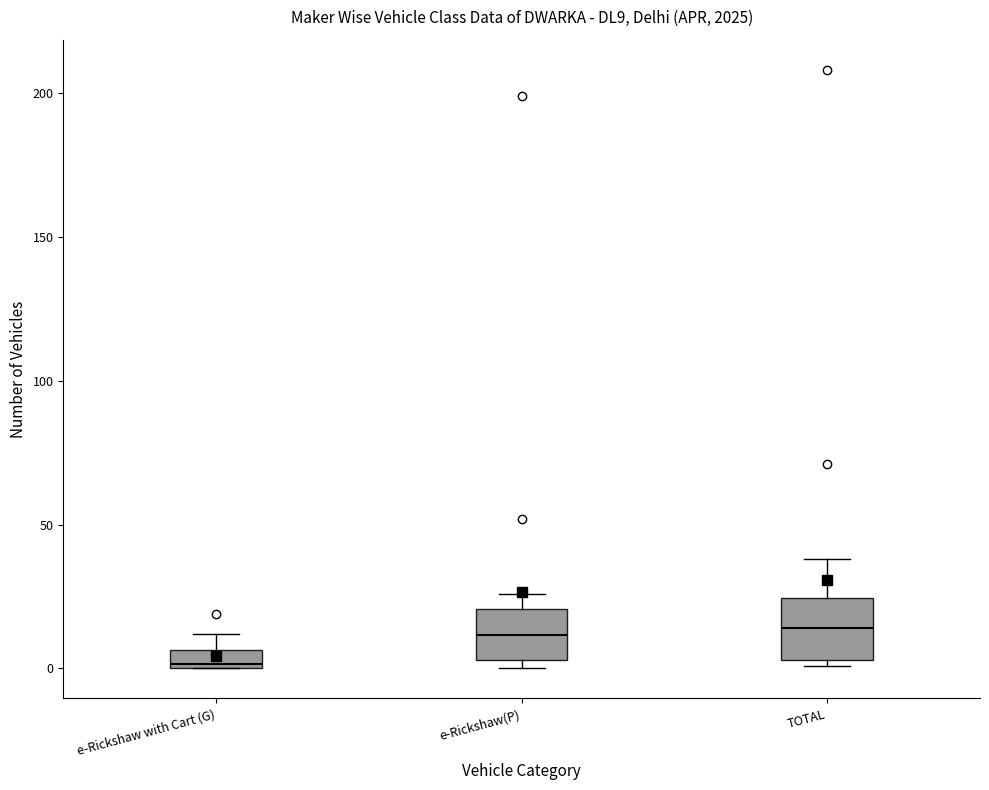

Where is the lower edge of the box for TOTAL on the y-axis? The values are not printed on the chart, so give them approximately, as read against the axis.

5